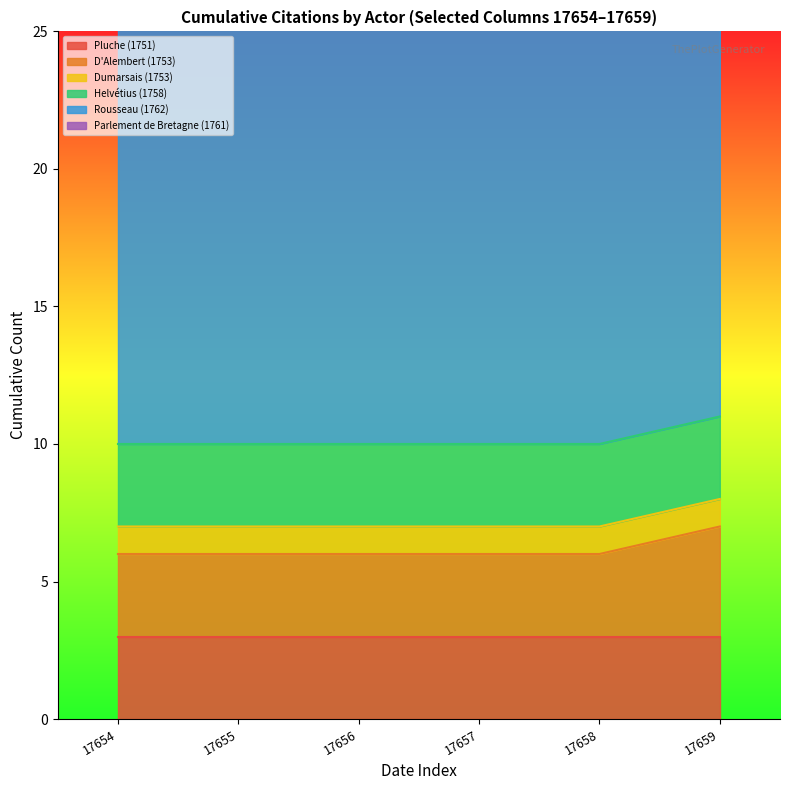

True or false: Helvétius (1758) and Dumarsais (1753) intersect in this chart.

False